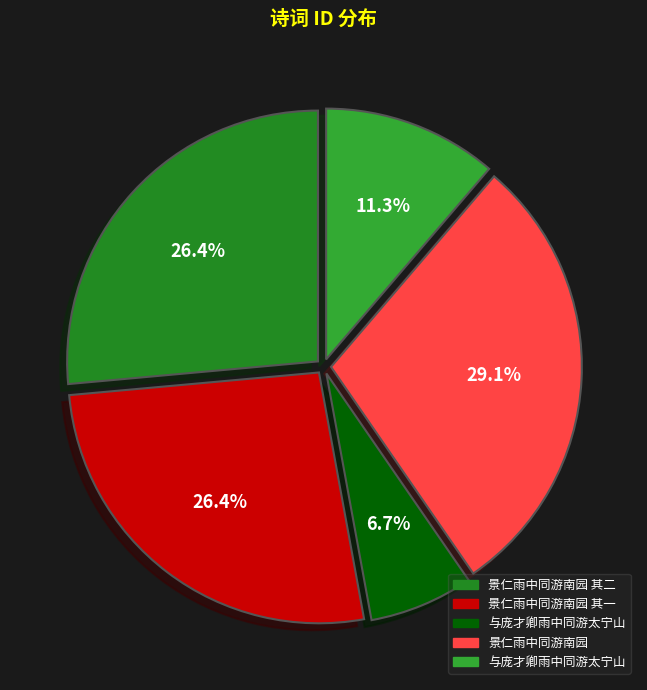

What is the smallest slice in the pie chart?

与庞才卿雨中同游太宁山